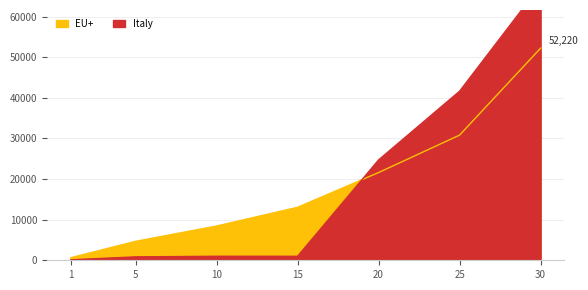

True or false: Italy and EU+ cross at least once.

True